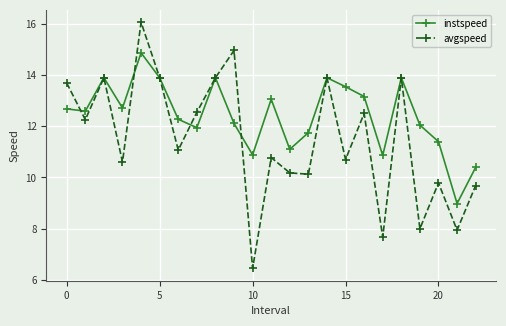

What are all the series names shown in the legend?

instspeed, avgspeed